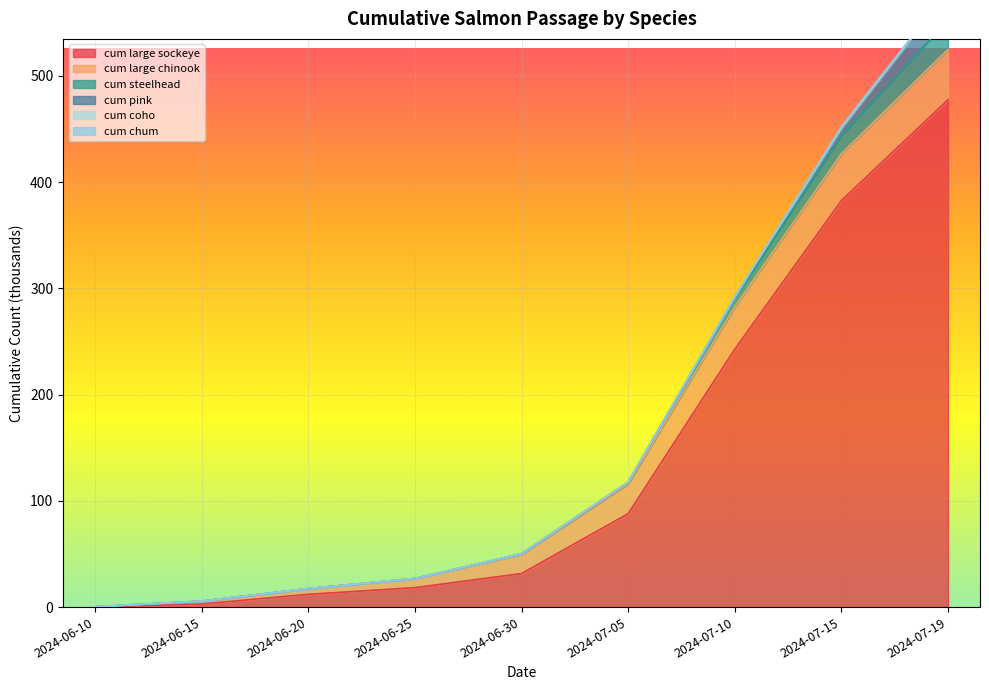

True or false: cum large chinook has a value of 0.5 at 2024-06-10.

False